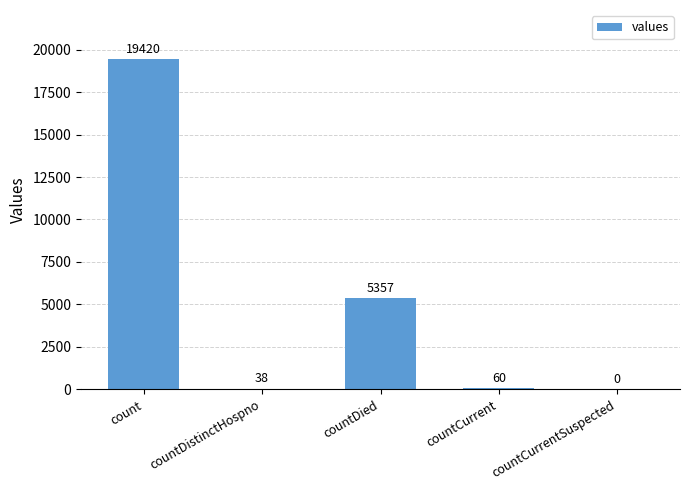

True or false: the data shows 11368 at countCurrentSuspected.

False